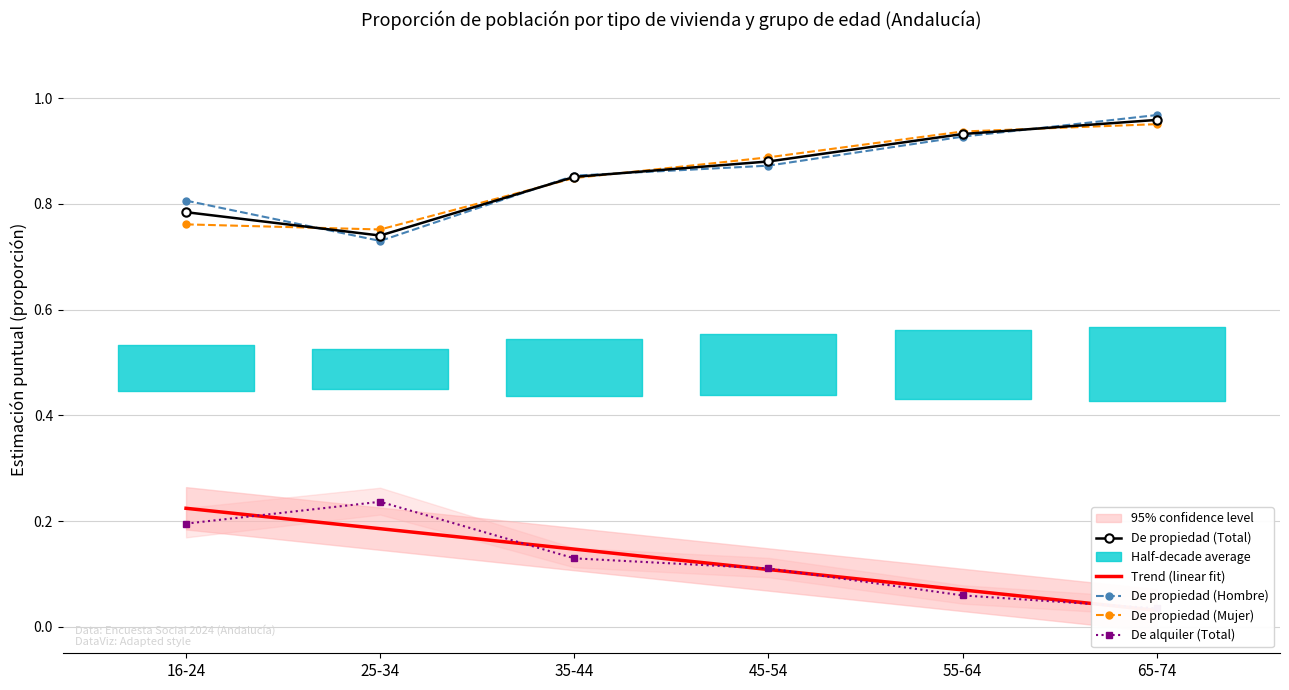

Reading left to right, list all the values displayed in this chart.

De propiedad (Total): 16-24=0.8	25-34=0.7	35-44=0.9	45-54=0.9	55-64=0.9	65-74=1.0
Trend (linear fit): 16-24=0.2	25-34=0.2	35-44=0.1	45-54=0.1	55-64=0.1	65-74=0.0
De propiedad (Hombre): 16-24=0.8	25-34=0.7	35-44=0.9	45-54=0.9	55-64=0.9	65-74=1.0
De propiedad (Mujer): 16-24=0.8	25-34=0.8	35-44=0.8	45-54=0.9	55-64=0.9	65-74=1.0
De alquiler (Total): 16-24=0.2	25-34=0.2	35-44=0.1	45-54=0.1	55-64=0.1	65-74=0.0